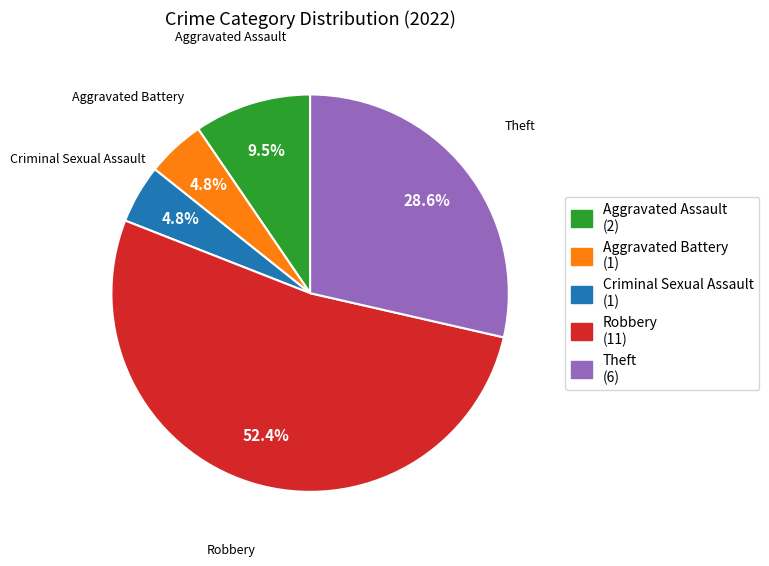

Which slice represents more than half of the pie?

Robbery